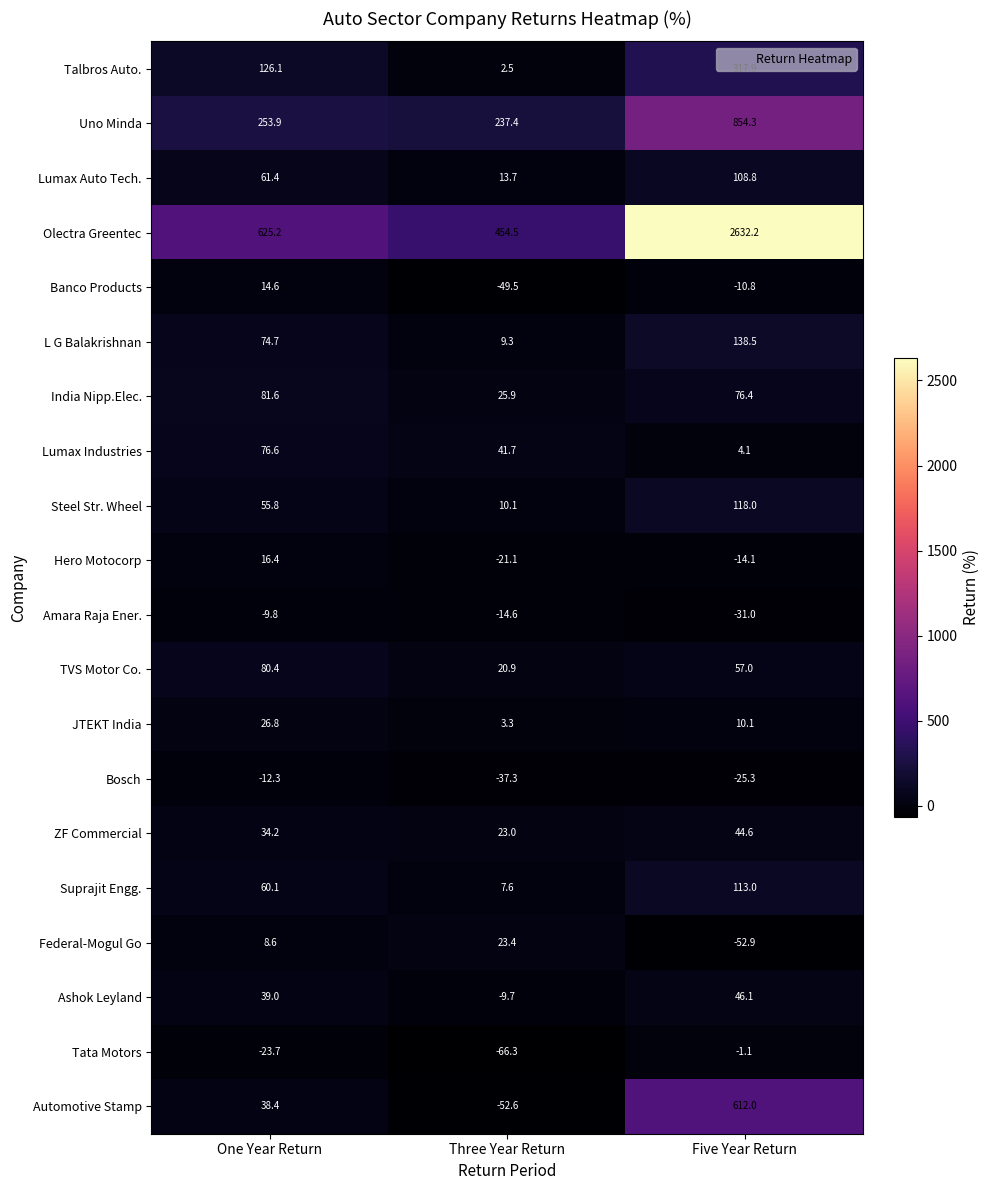

What is the difference between the maximum and minimum values in the Suprajit Engg. series?

105.4